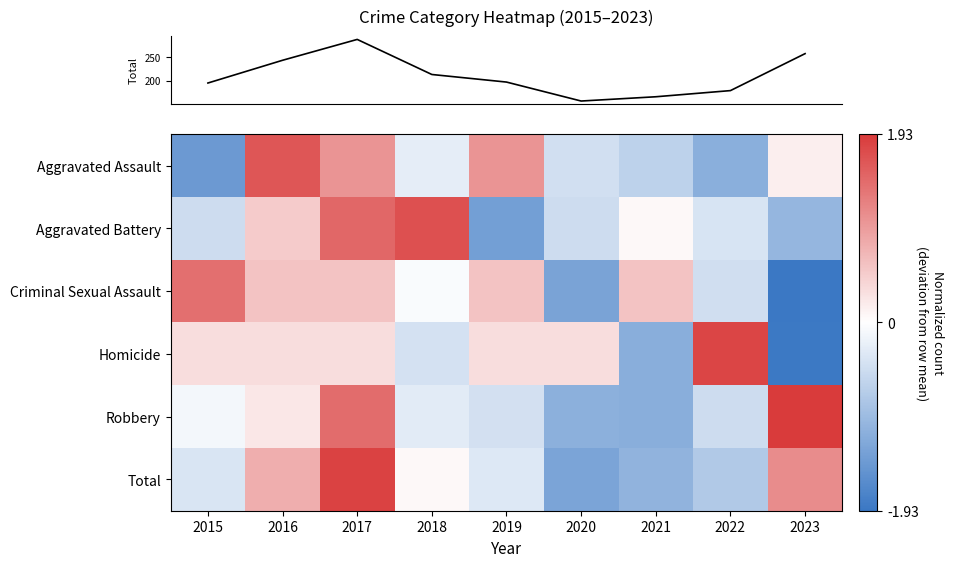

At how many categories does at least one series exceed 0?

9